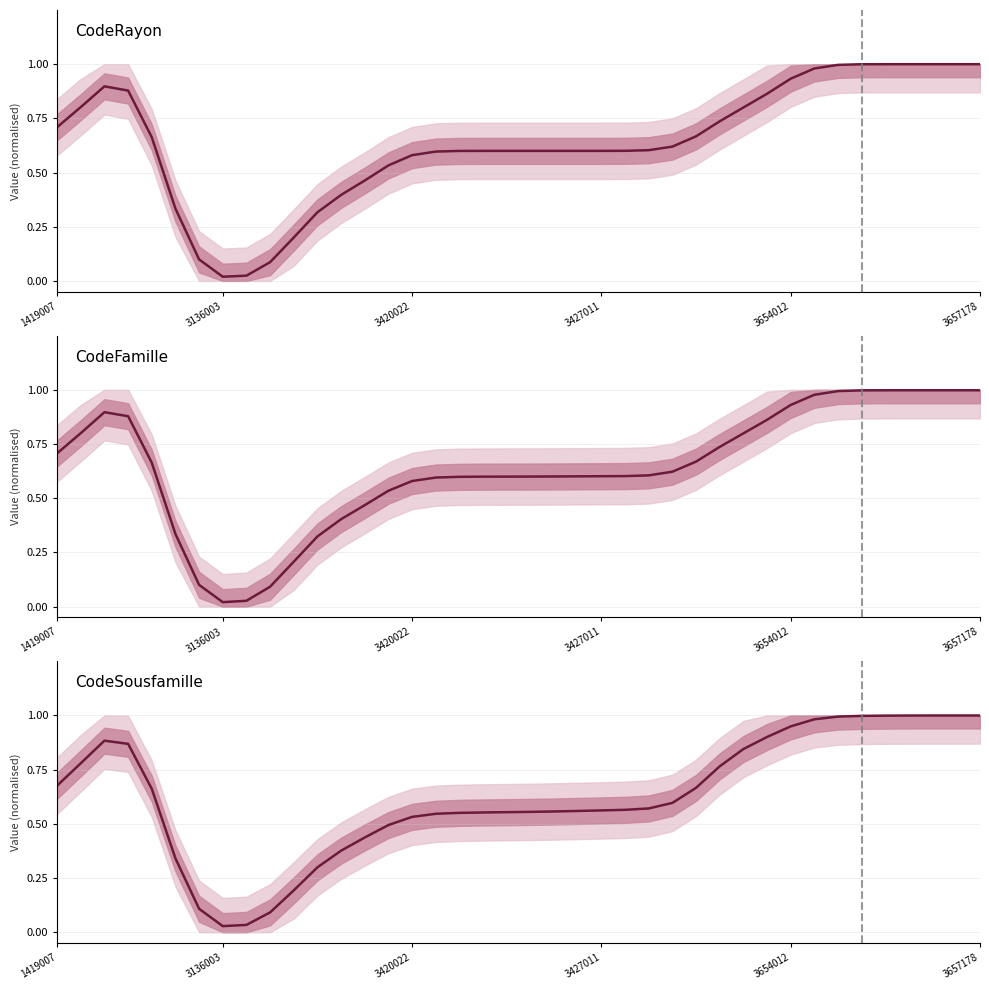

What is the average value of the CodeRayon series?

0.6